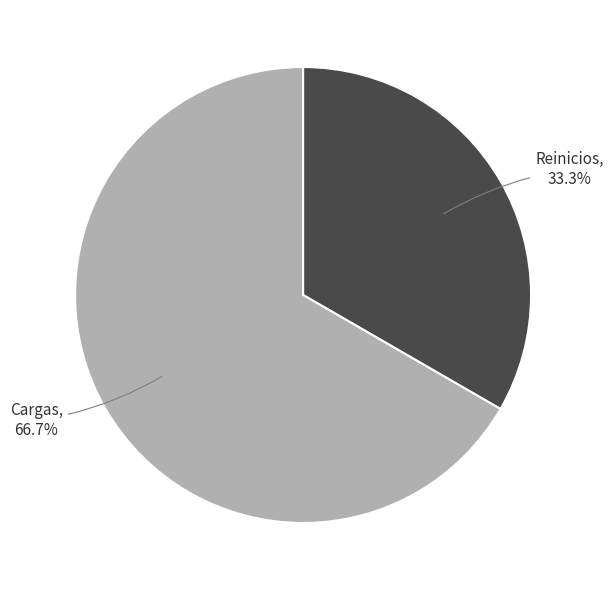

Is there any slice that represents more than half of the pie?

Yes